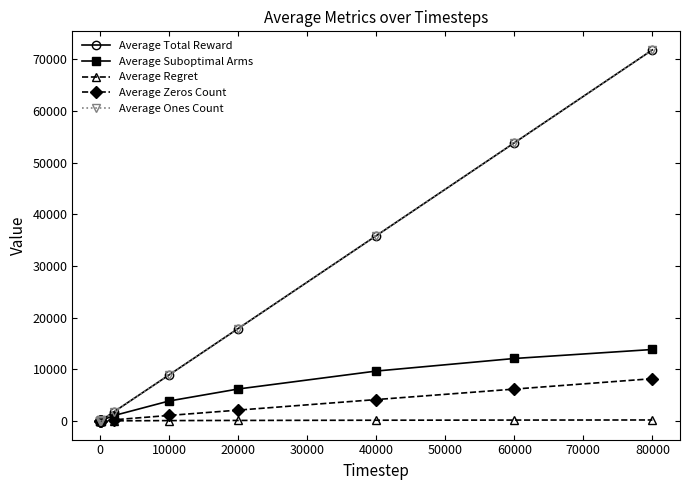

How many lines are shown in the chart?

5